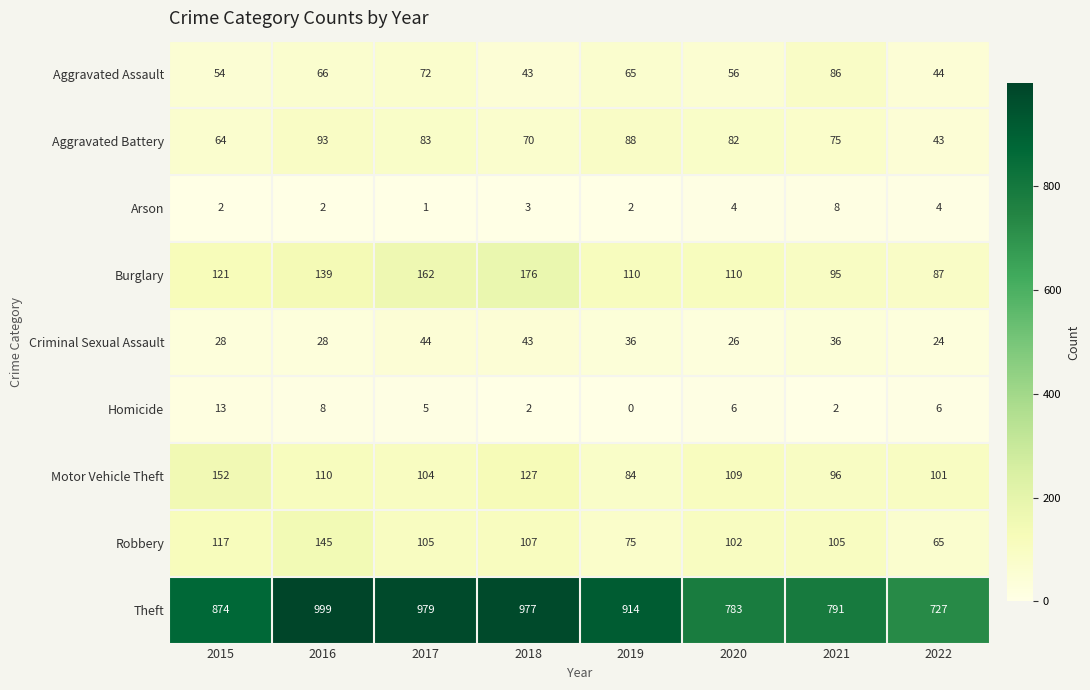

At which label does Aggravated Battery first exceed 82?

2016